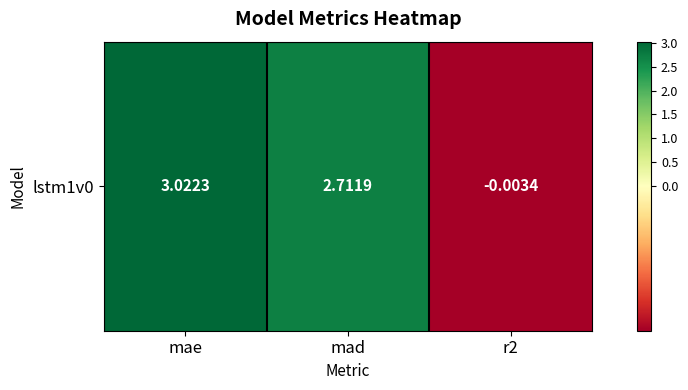

Is it true that the value at r2 is -0.0?

True